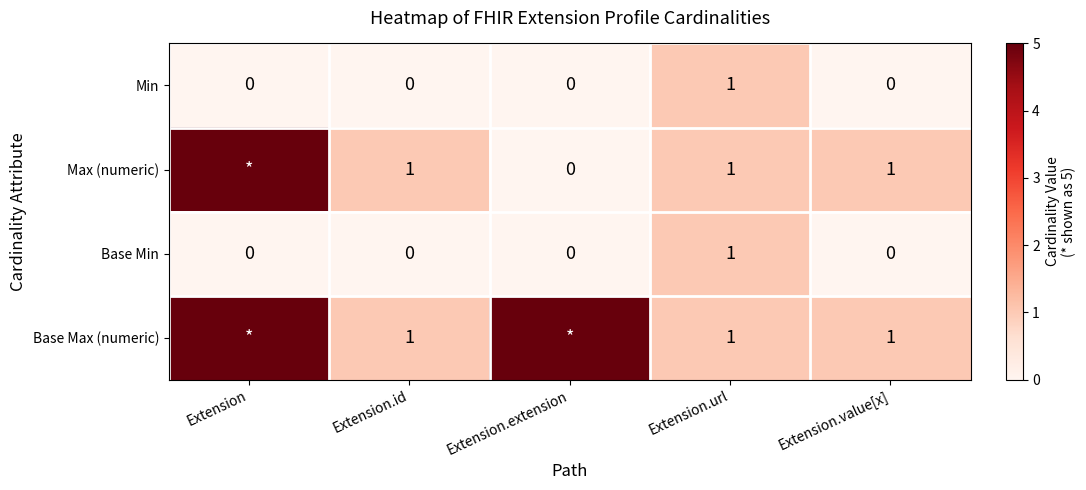

Is it true that Min equals 0 at Extension.value[x]?

True